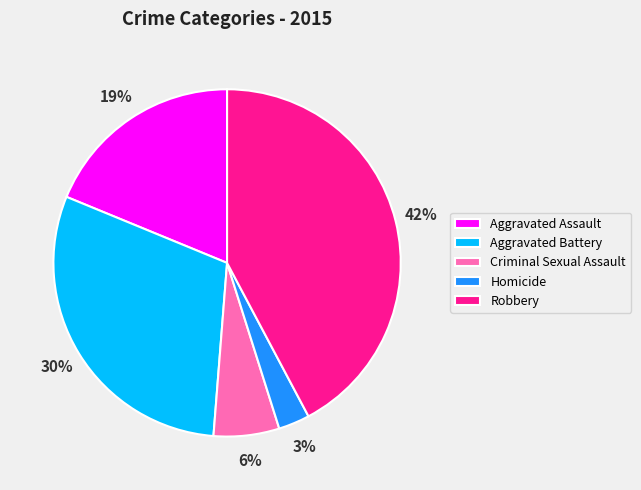

Combined, do Homicide and Robbery account for over 50%?

No